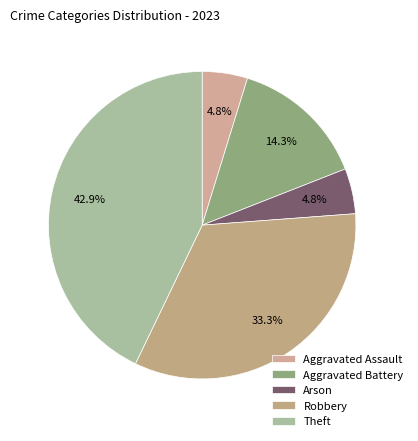

To the nearest percent, what is the average slice percentage?

20%